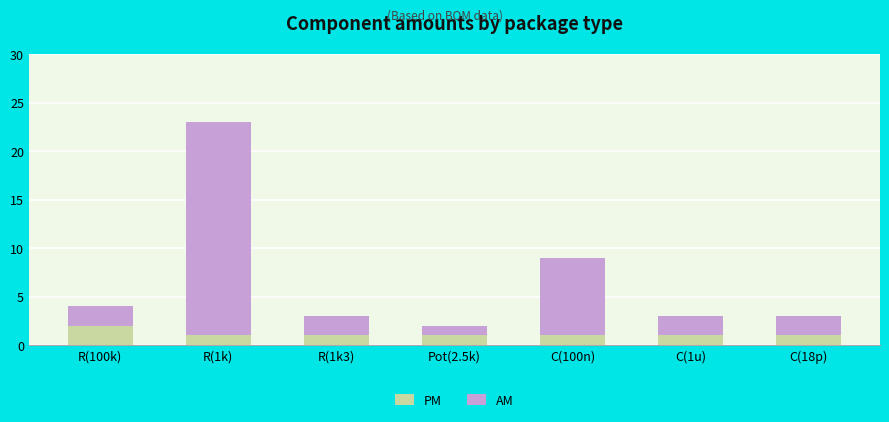

What is the sum of all PM values?

8